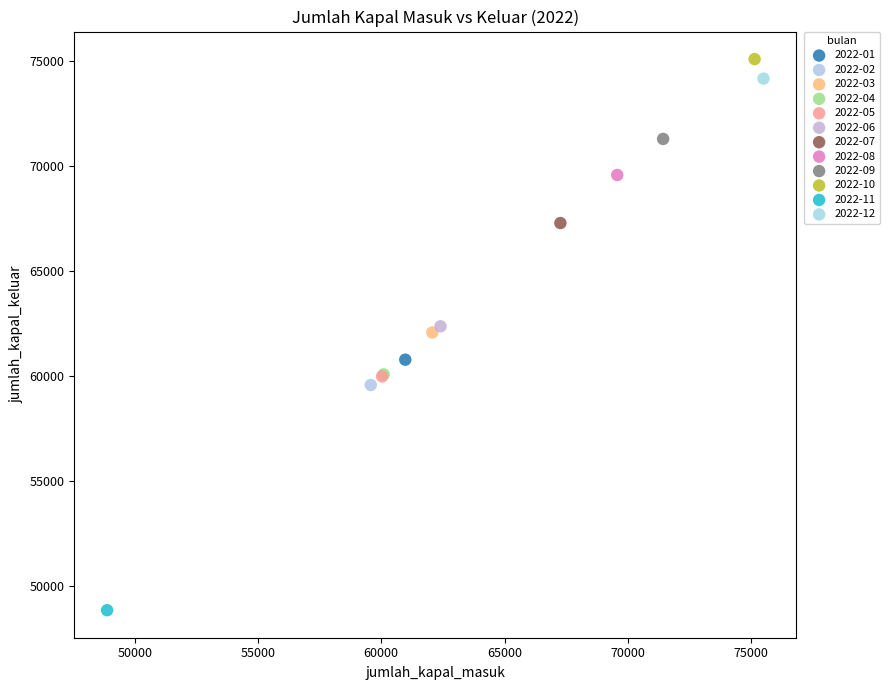

Which series reaches the minimum Y coordinate?

2022-11